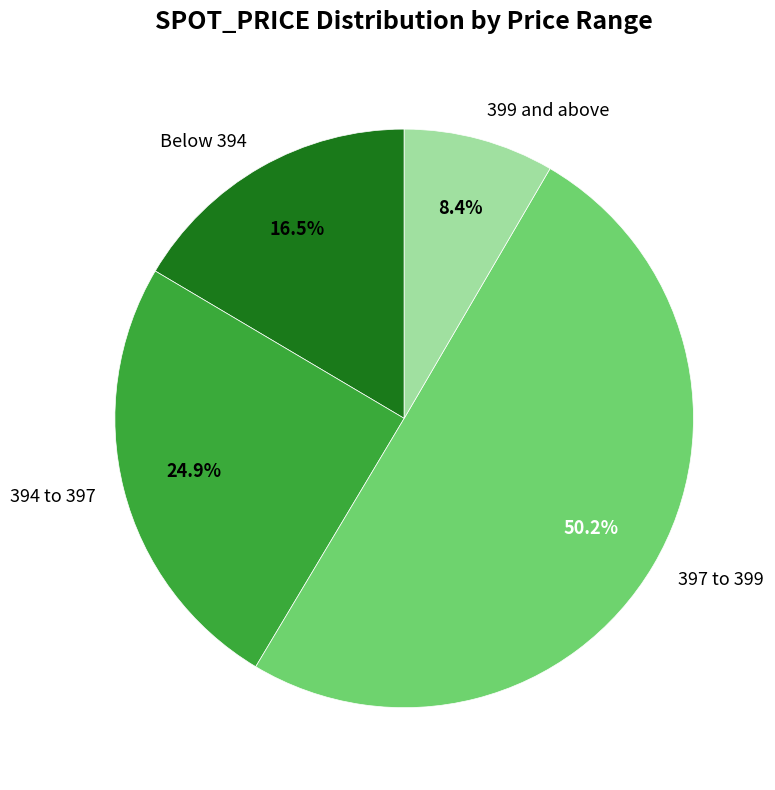

Which category has the smallest portion of the pie?

399 and above